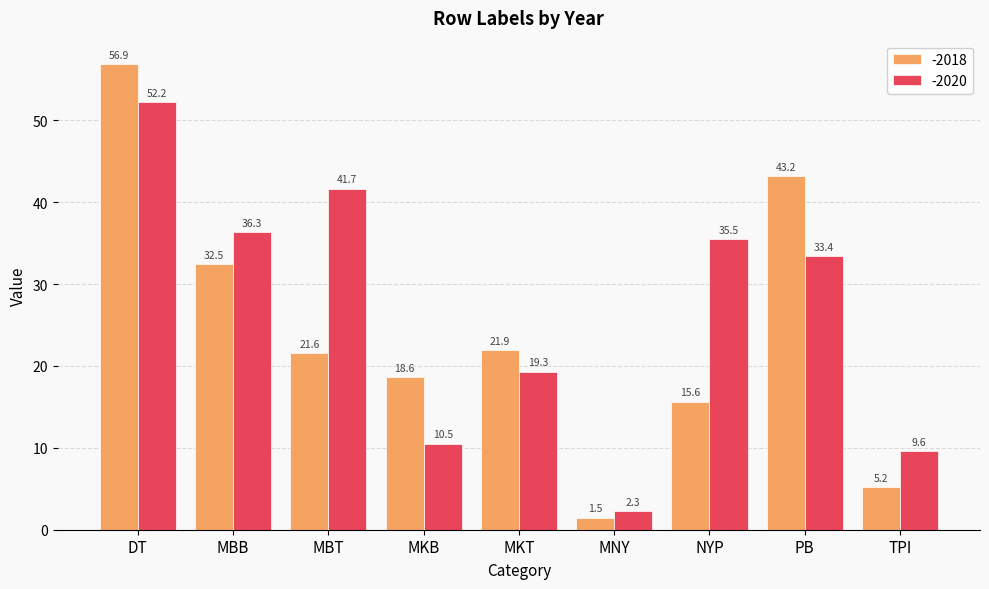

How many data points in -2018 are above 21?

5